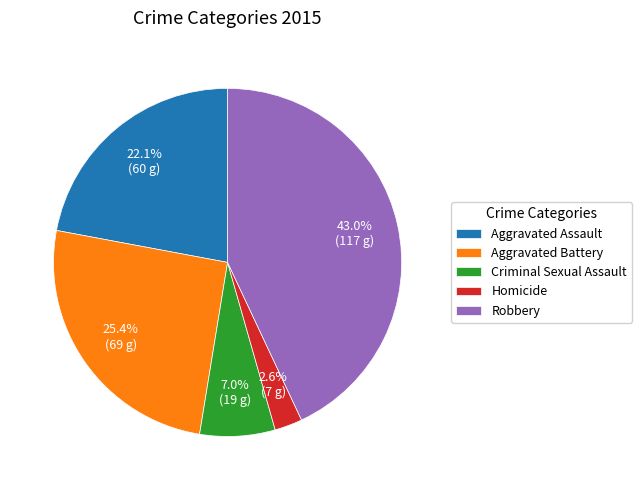

To the nearest percent, what is the difference between the Criminal Sexual Assault and Homicide slice percentages?

4%